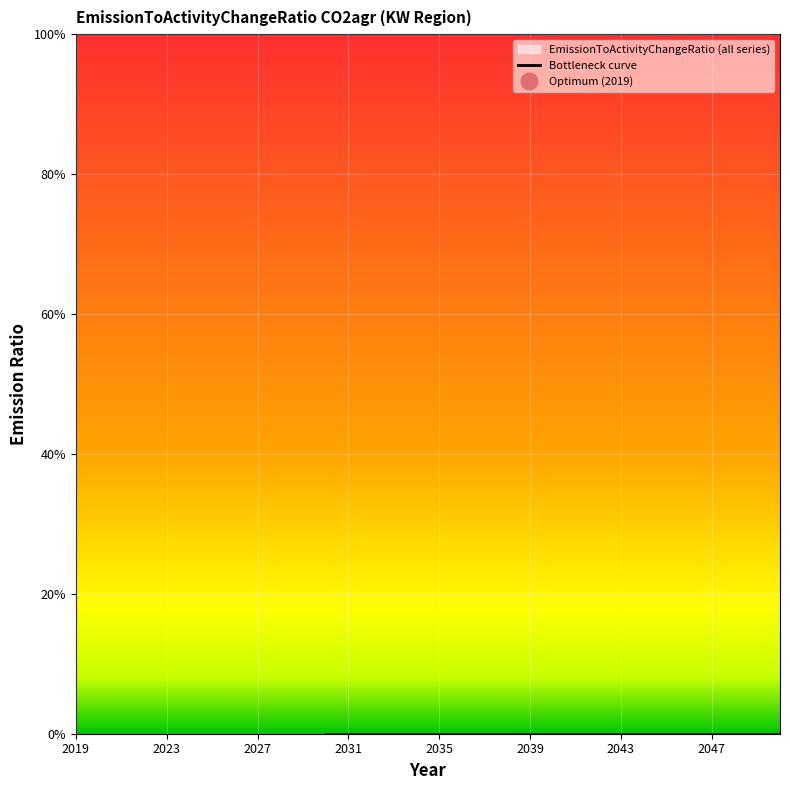

Count the number of categories in the chart.

32